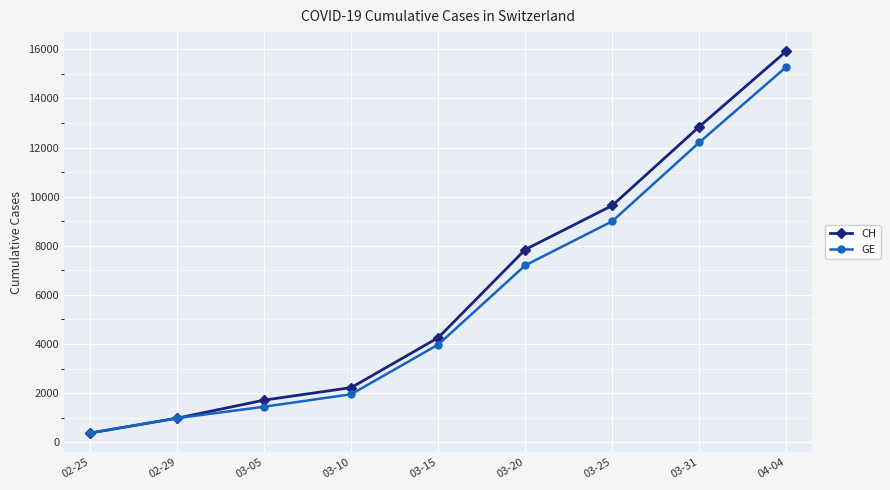

What is the label of the 3rd point from the left?

03-05